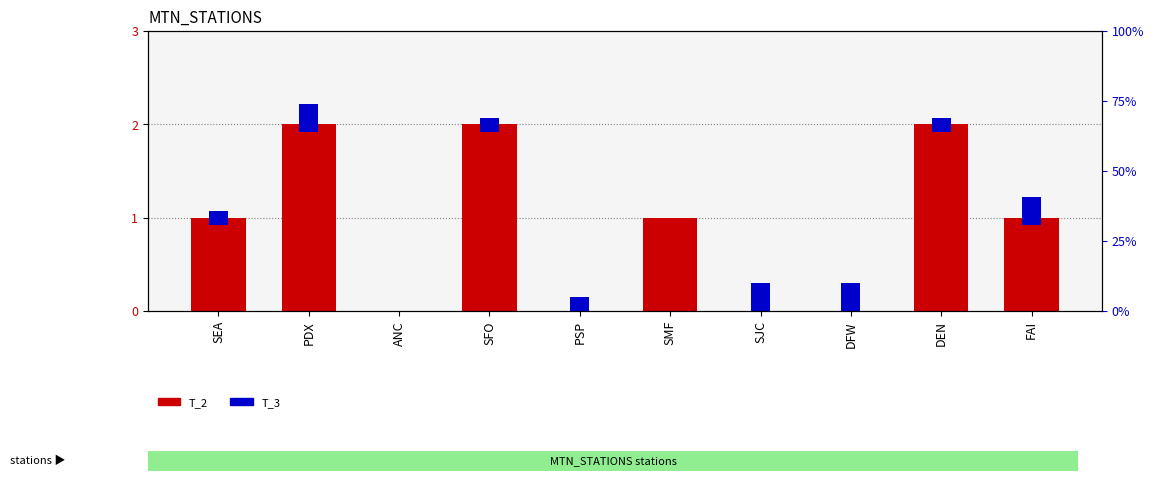

Which label corresponds to the largest value in the chart?

PDX